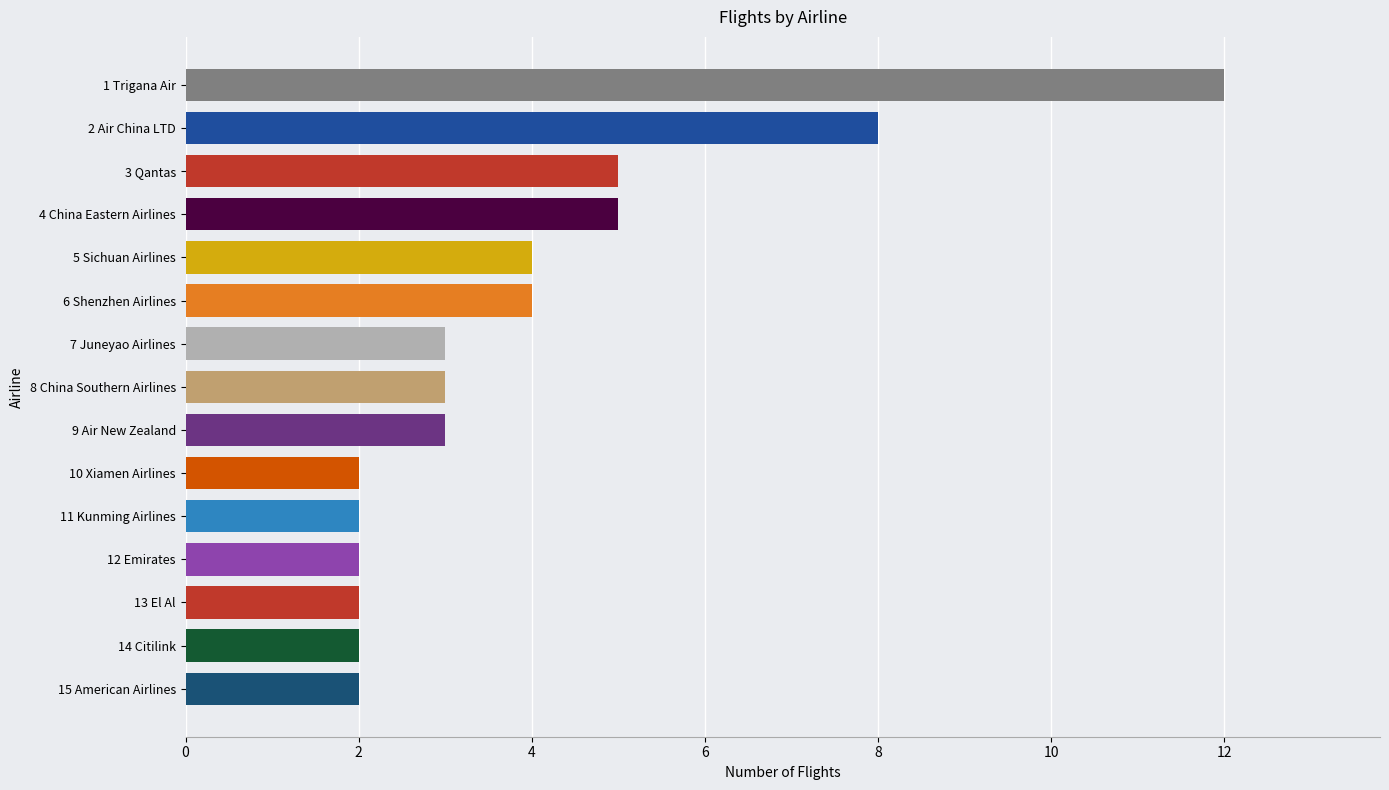

Reading bottom to top, transcribe all the data shown in this chart.

15 American Airlines=2	14 Citilink=2	13 El Al=2	12 Emirates=2	11 Kunming Airlines=2	10 Xiamen Airlines=2	9 Air New Zealand=3	8 China Southern Airlines=3	7 Juneyao Airlines=3	6 Shenzhen Airlines=4	5 Sichuan Airlines=4	4 China Eastern Airlines=5	3 Qantas=5	2 Air China LTD=8	1 Trigana Air=12